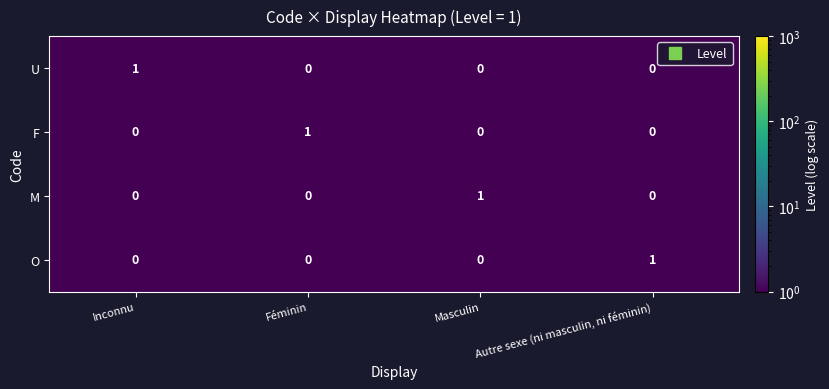

True or false: O has a value of 0 at Inconnu.

True